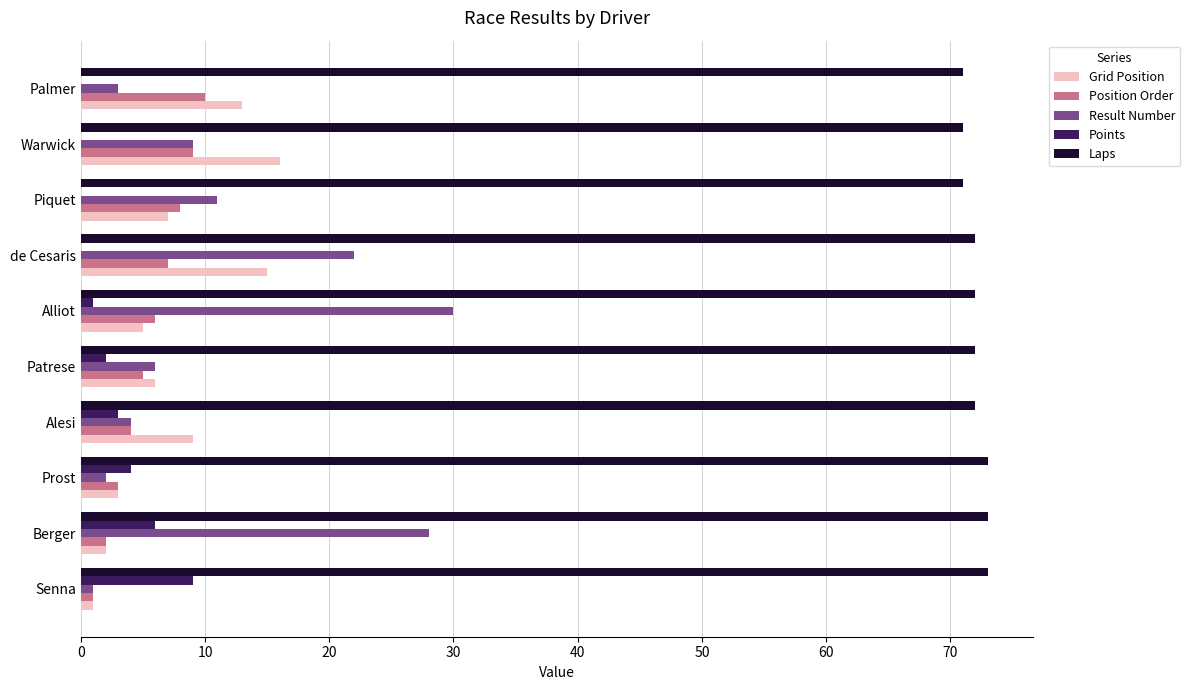

Which series has the largest total across all categories?

Laps